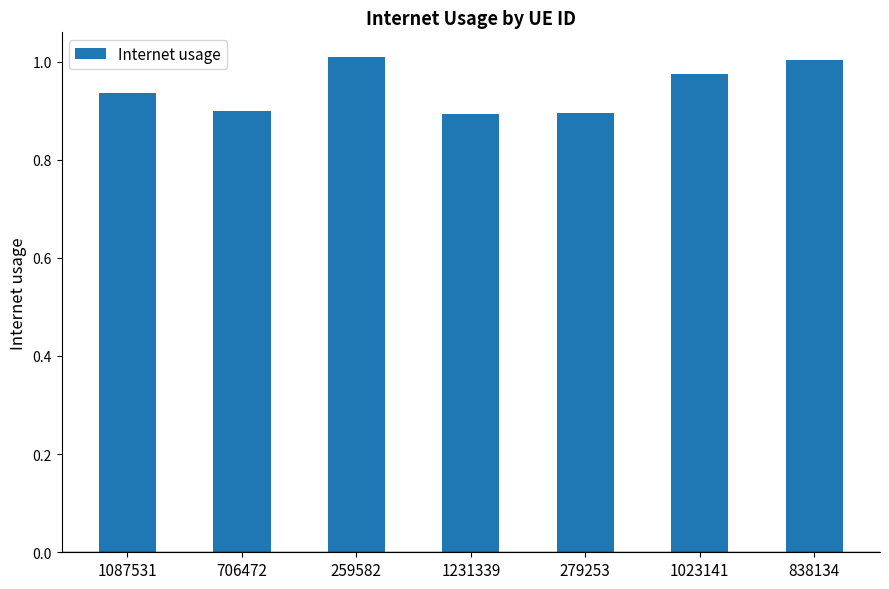

What is the label of the 5th bar from the right?

259582